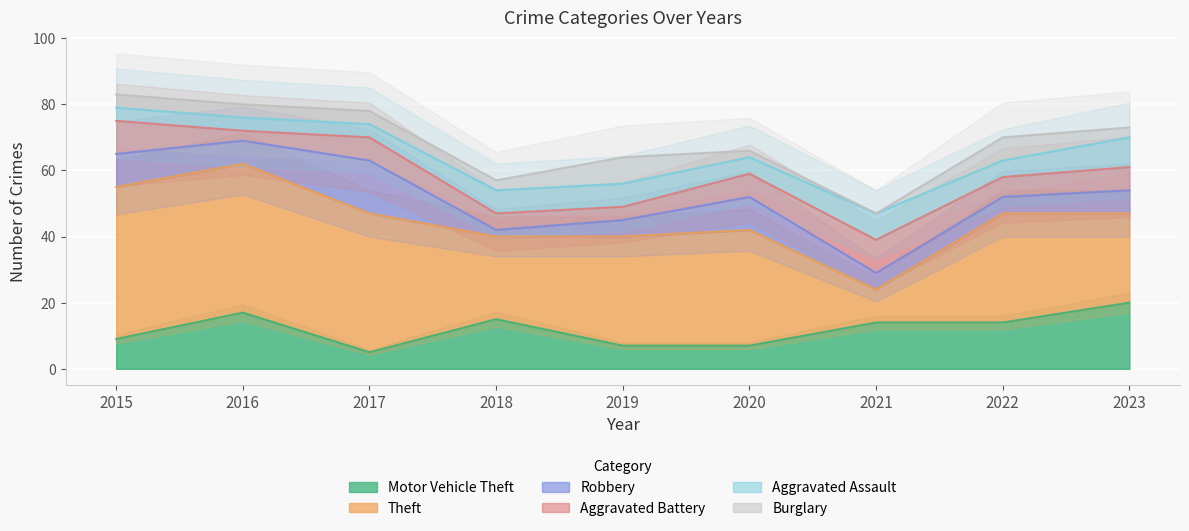

At which label does Motor Vehicle Theft first exceed 14?

2016